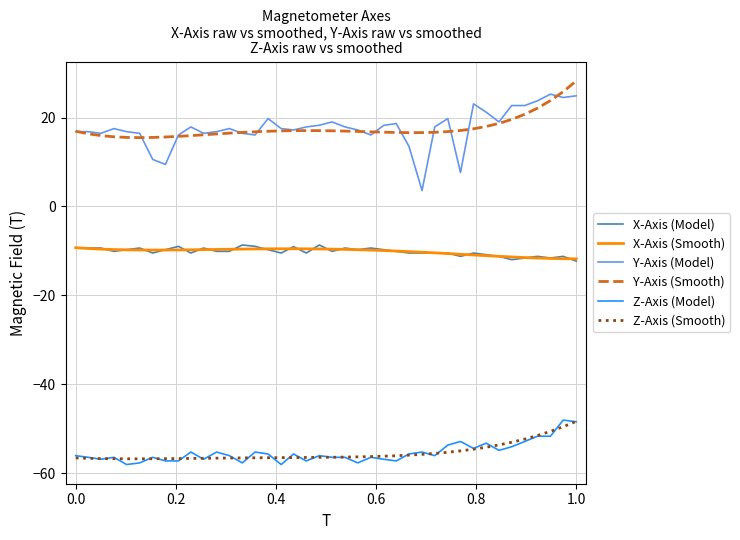

What is the highest value of the X-Axis (Smooth) series?

-9.3